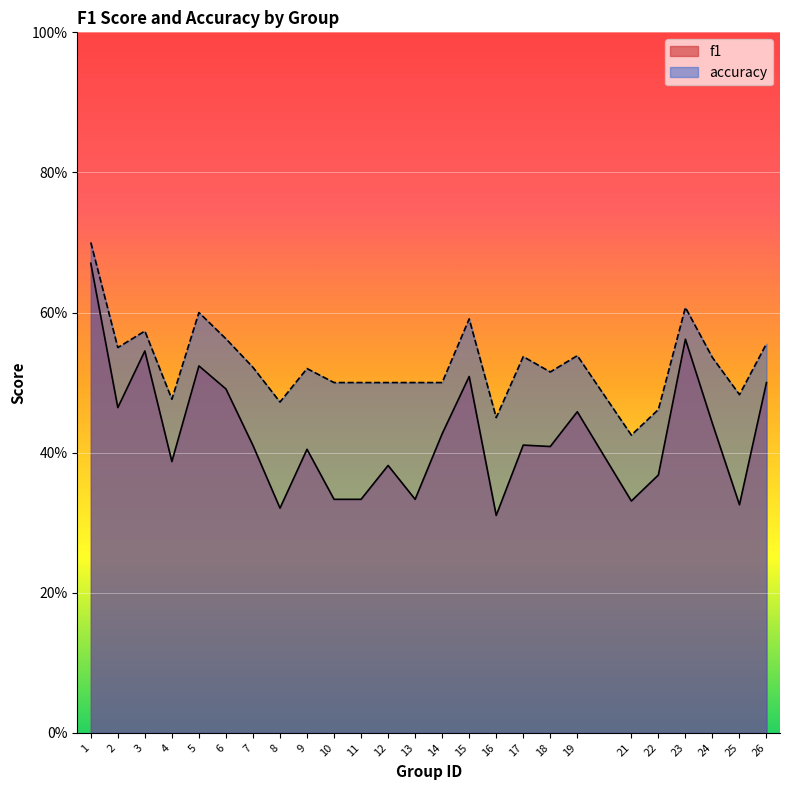

Which series has the largest range (max minus min)?

f1